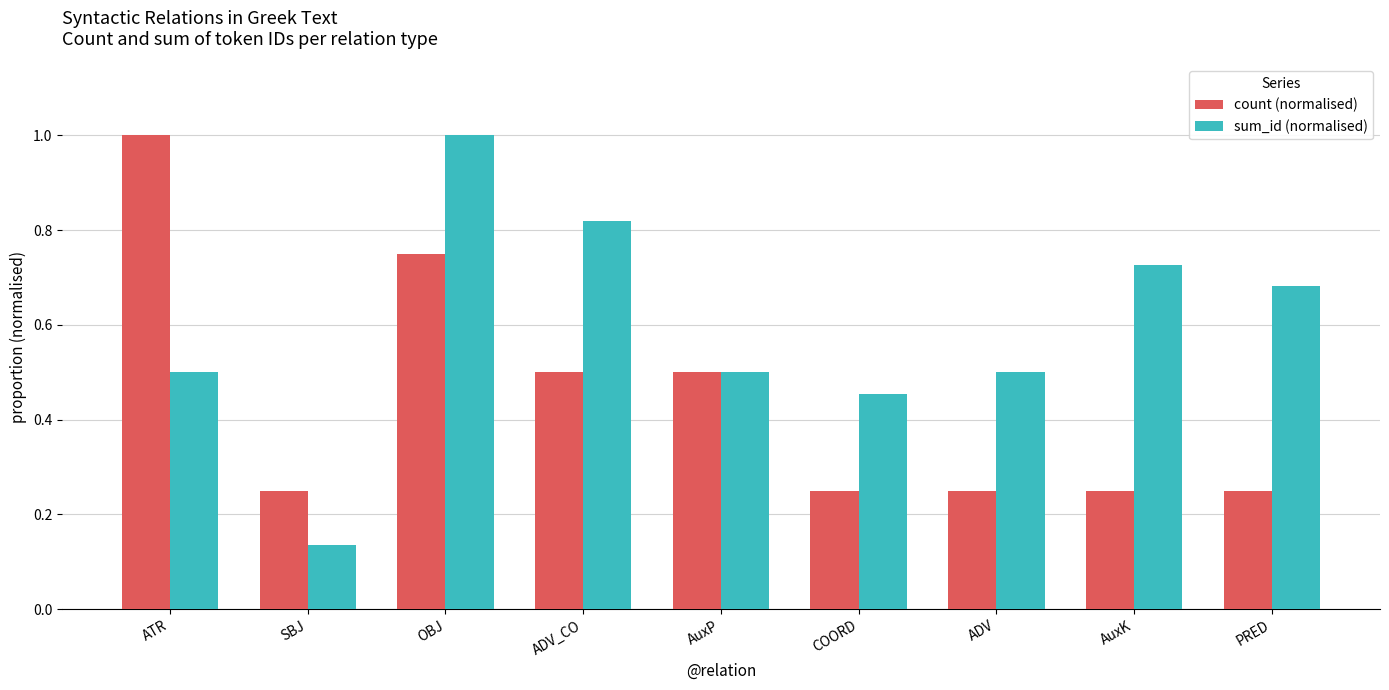

What is the sum of all count (normalised) values?

4.0